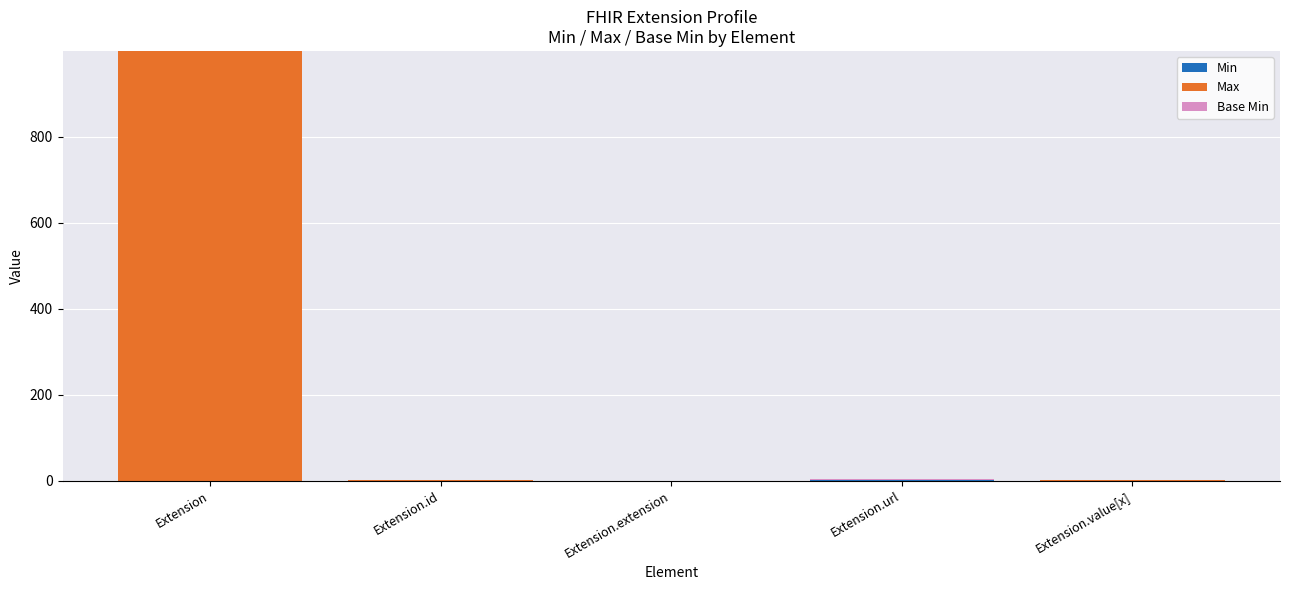

At which category is the sum across all series the highest?

Extension